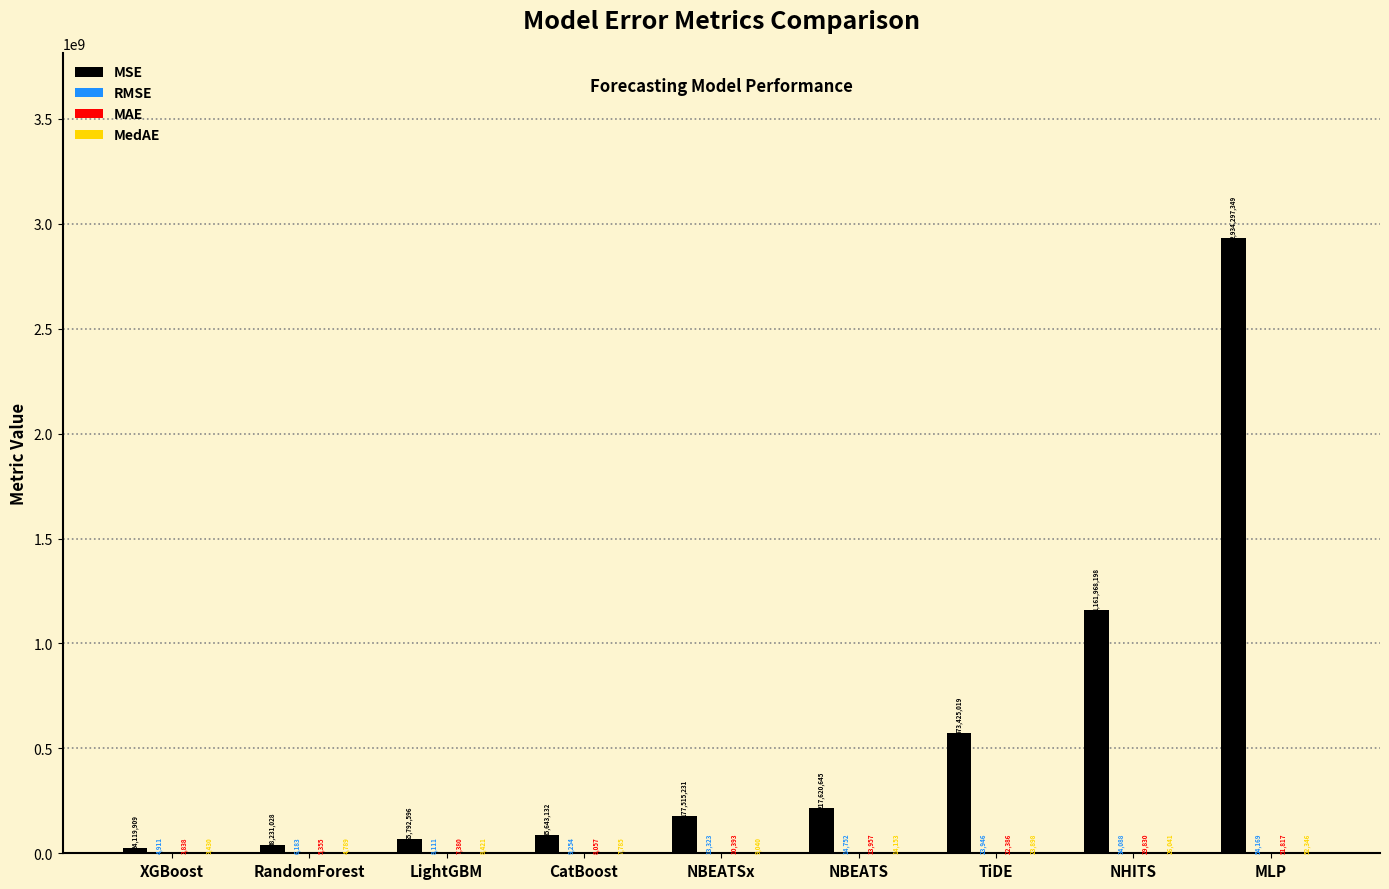

What is the maximum value shown in the chart?

2934297348.8